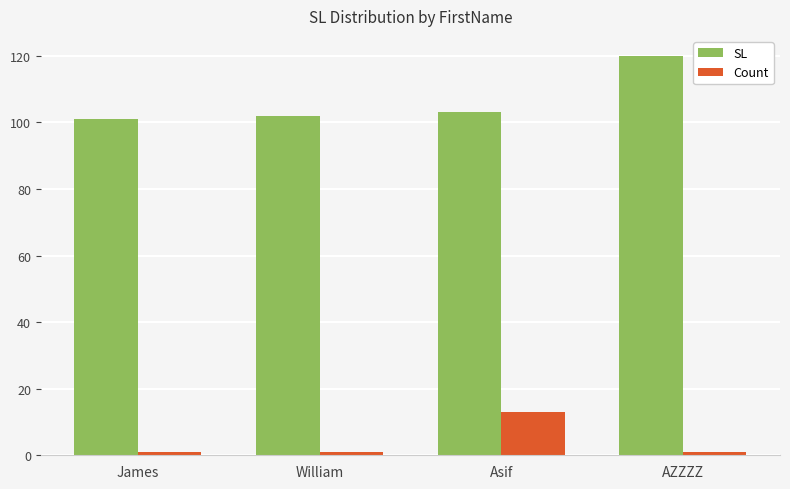

How many data points in SL are less than 103?

2